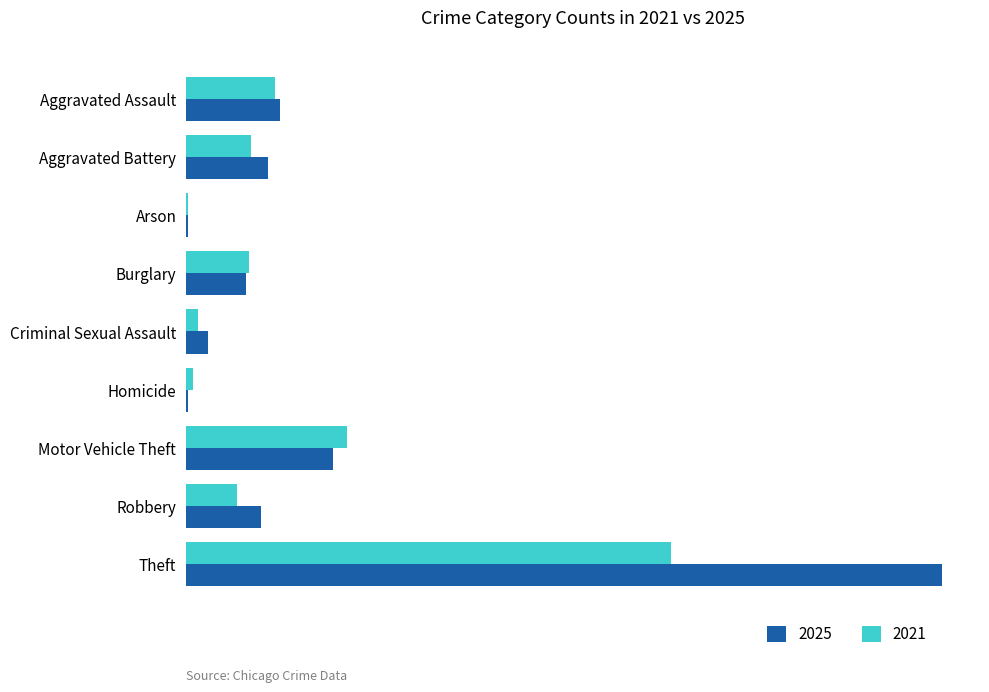

Reading left to right, list all the values displayed in this chart.

2021: Aggravated Assault=37	Aggravated Battery=27	Arson=1	Burglary=26	Criminal Sexual Assault=5	Homicide=3	Motor Vehicle Theft=67	Robbery=21	Theft=202
2025: Aggravated Assault=39	Aggravated Battery=34	Arson=1	Burglary=25	Criminal Sexual Assault=9	Homicide=1	Motor Vehicle Theft=61	Robbery=31	Theft=315